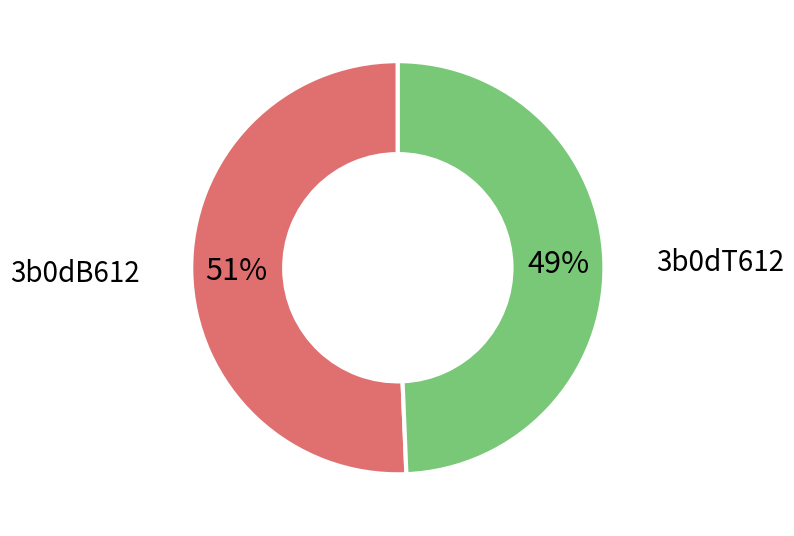

Which category has the smallest portion of the pie?

3b0dT612